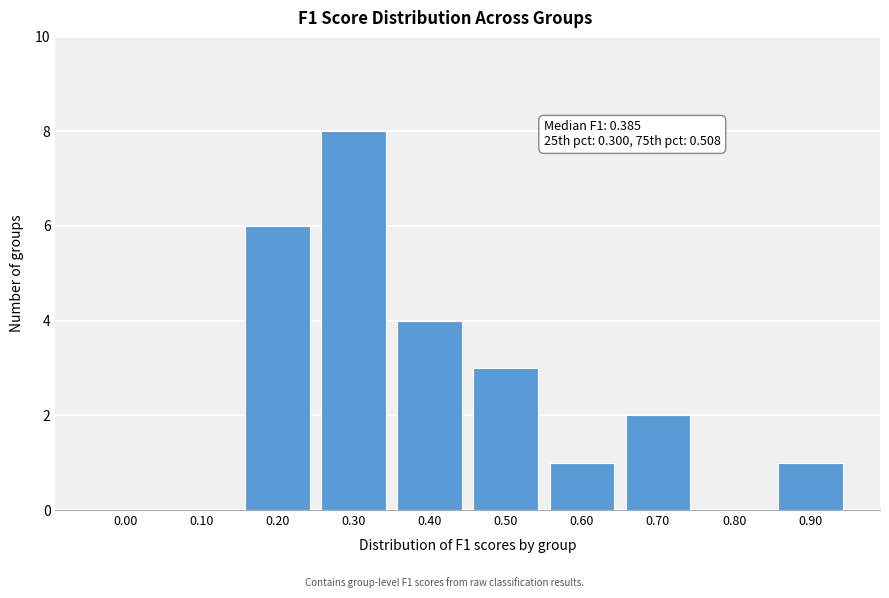

Reading right to left, what are all the values shown in this chart?

0.90=1	0.80=0	0.70=2	0.60=1	0.50=3	0.40=4	0.30=8	0.20=6	0.10=0	0.00=0